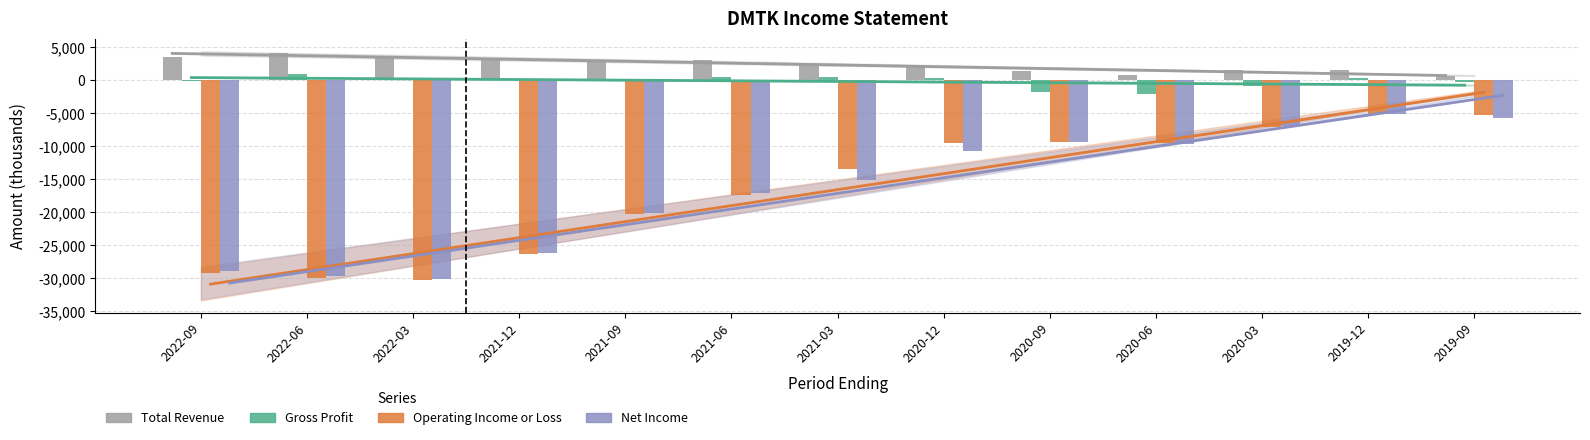

How many bars are there in each group?

4